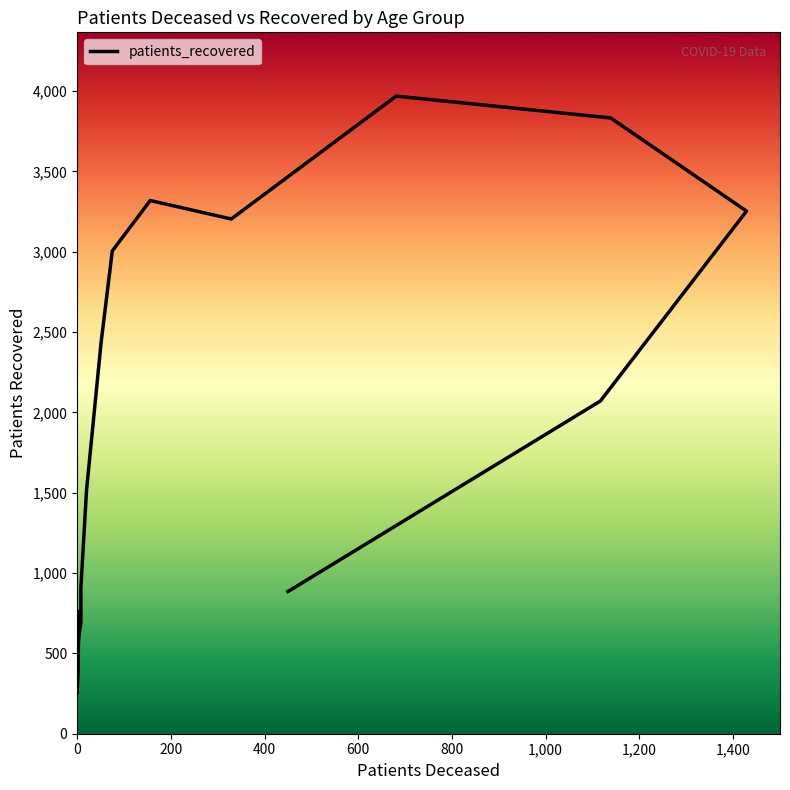

How many values are below 2071?

8